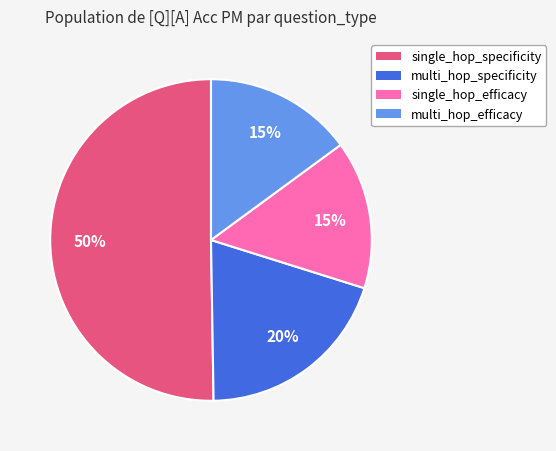

Which slice represents more than half of the pie?

single_hop_specificity